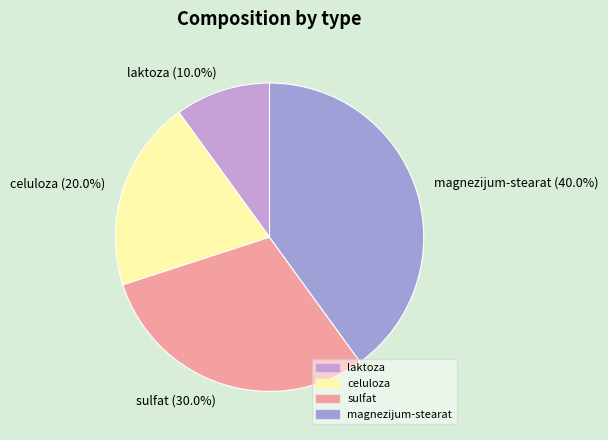

What percentage is the celuloza slice, to the nearest percent?

20%